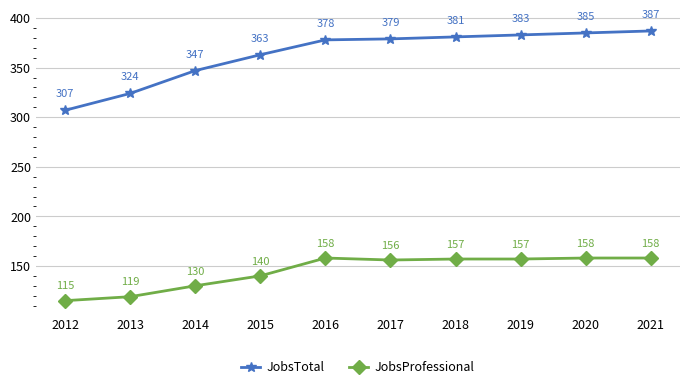

At which label is JobsTotal closest to 347?

2014